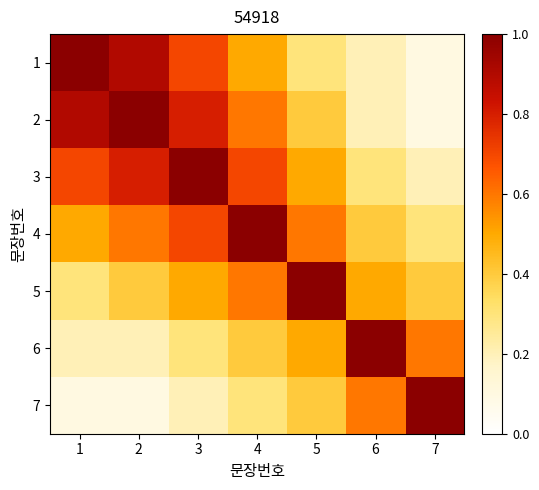

Which label corresponds to the largest value in the chart?

1